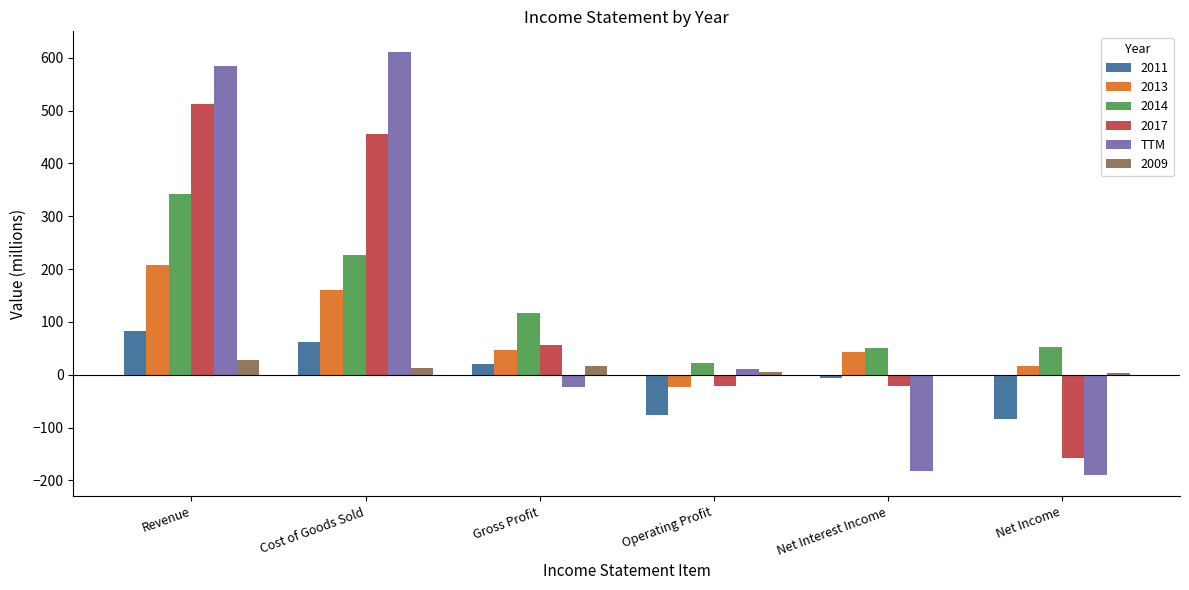

What is the maximum value shown in the chart?

610